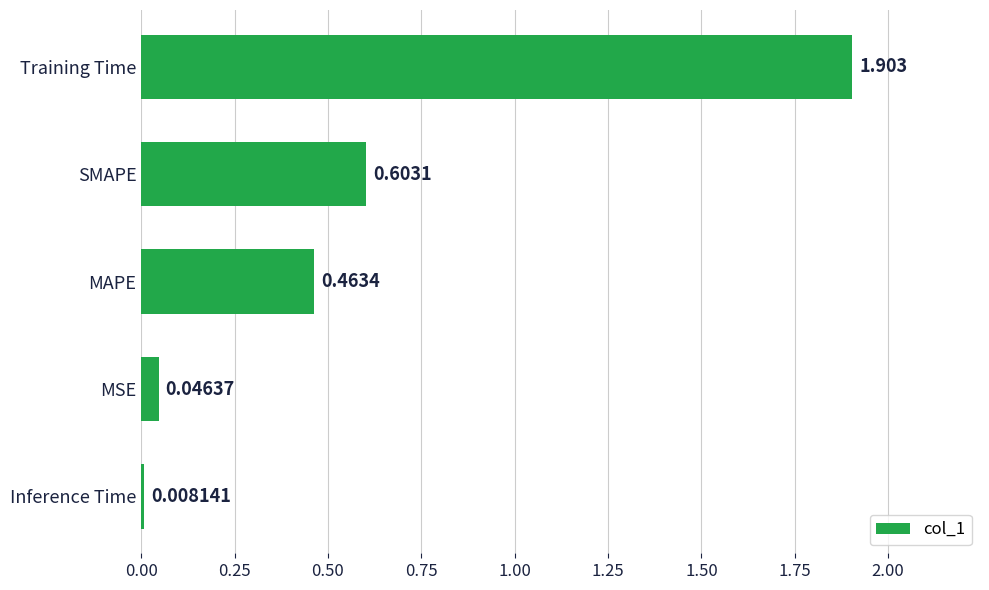

How many categories are shown in the chart?

5